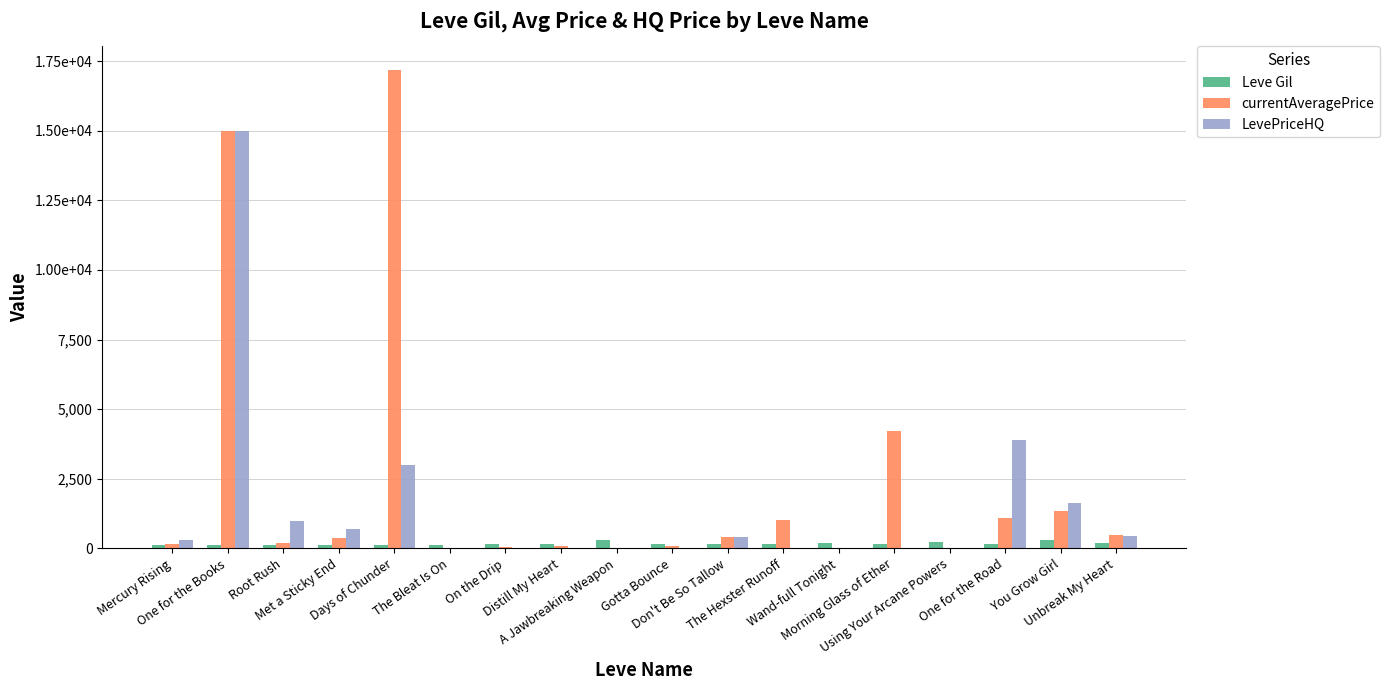

Are the bars grouped side by side (vs. stacked)?

Yes